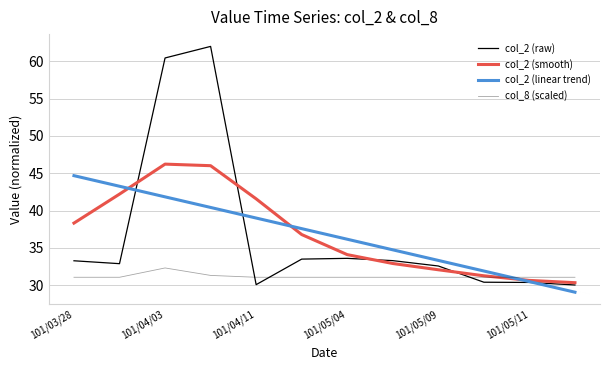

What is the average value of the col_2 (smooth) series?

36.9